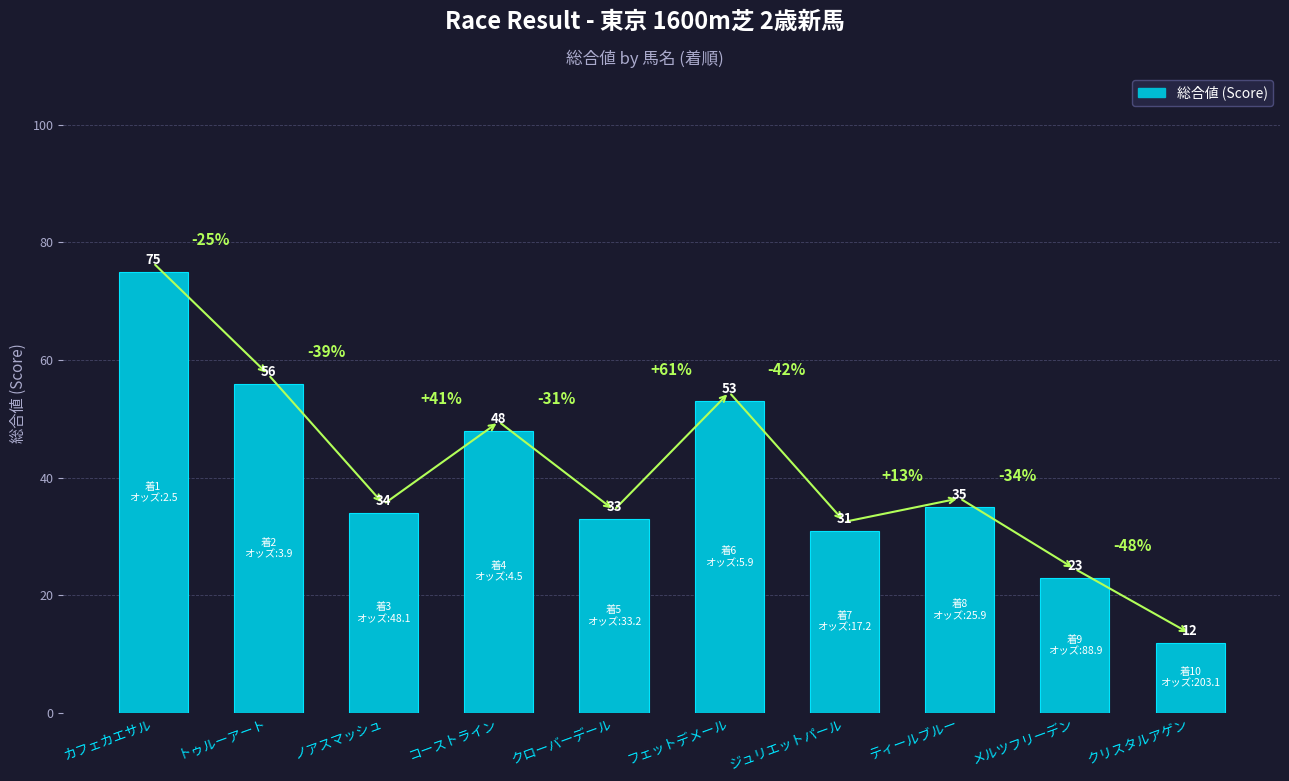

Where is the data nearest to the value 43?

コーストライン